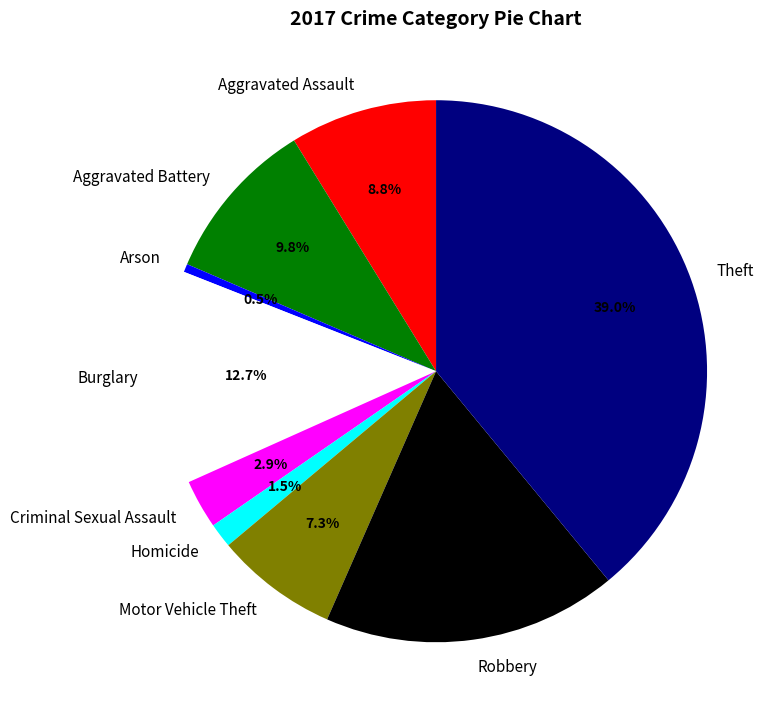

Rank the categories by value from lowest to highest.

Arson, Homicide, Criminal Sexual Assault, Motor Vehicle Theft, Aggravated Assault, Aggravated Battery, Burglary, Robbery, Theft